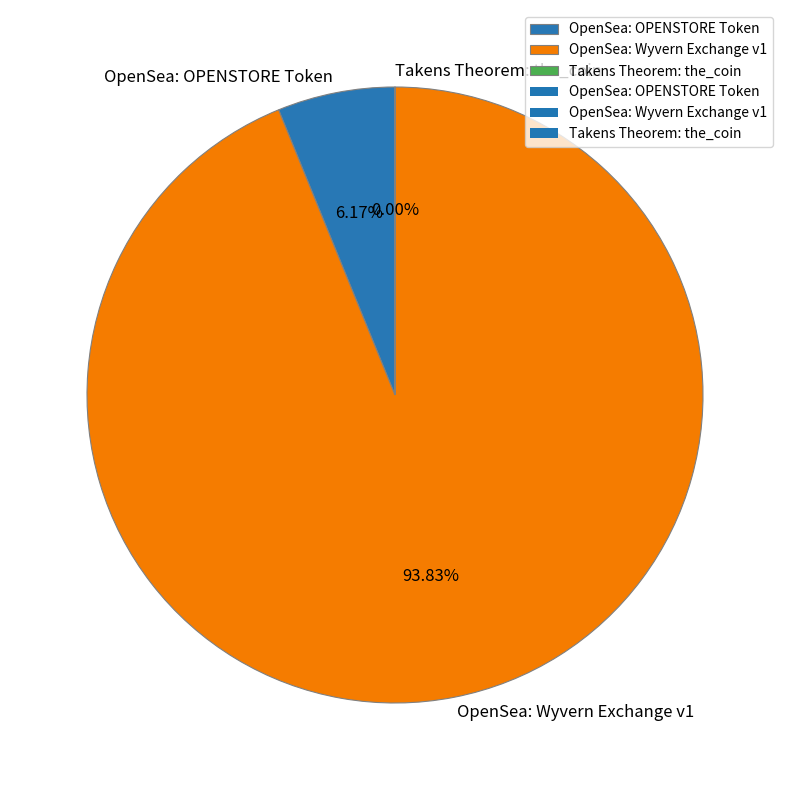

What is the majority slice?

OpenSea: Wyvern Exchange v1